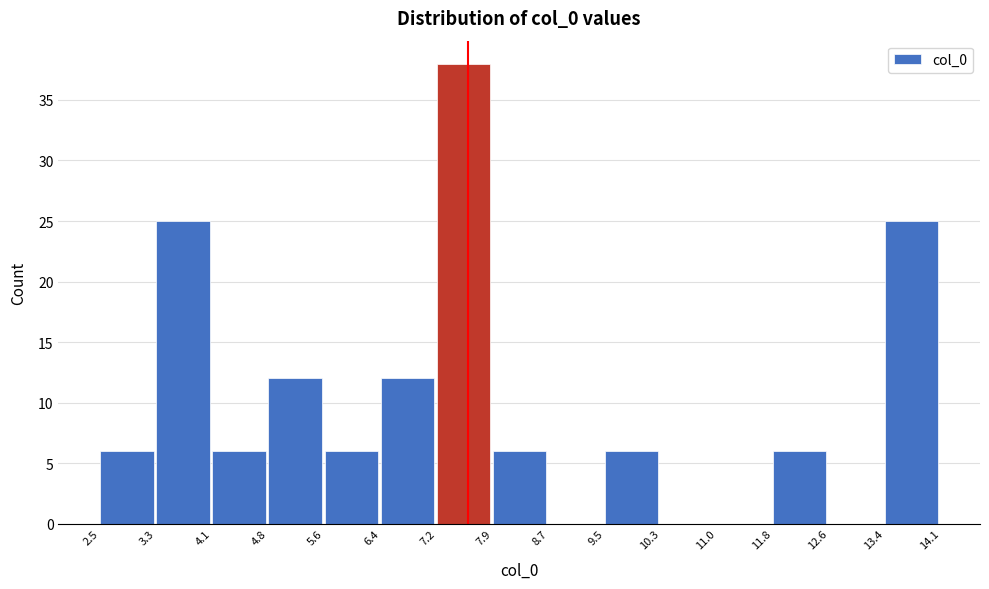

Reading left to right, transcribe this chart: for each bar, give the range it covers on the x-axis and its height. The values are not printed on the chart, so give them approximately, as read against the axis.

2.5 to 3.3: 6
3.3 to 4.1: 25
4.1 to 4.8: 6
4.8 to 5.6: 12
5.6 to 6.4: 6
6.4 to 7.2: 12
7.2 to 7.9: 38
7.9 to 8.7: 6
8.7 to 9.5: 0
9.5 to 10.3: 6
10.3 to 11.0: 0
11.0 to 11.8: 0
11.8 to 12.6: 6
12.6 to 13.4: 0
13.4 to 14.1: 25